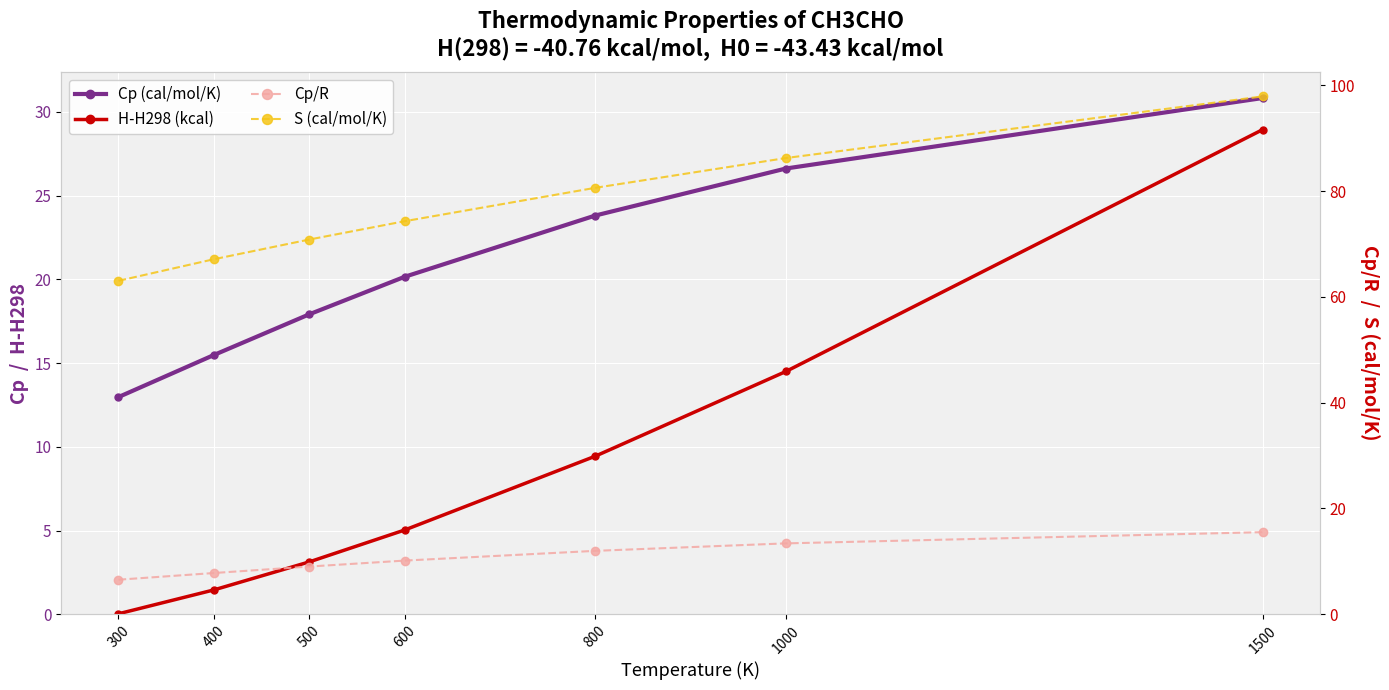

At which label does H-H298 (kcal) first exceed 5?

600